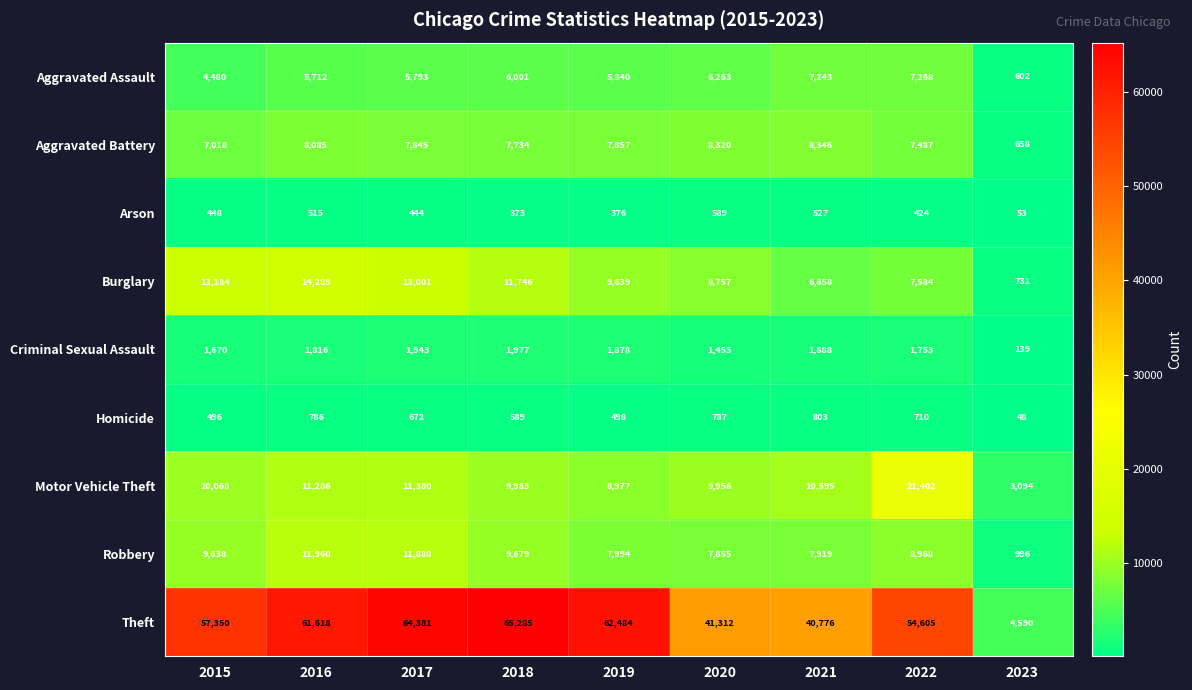

List the series in order of their peak value, lowest first.

Arson, Homicide, Criminal Sexual Assault, Aggravated Assault, Aggravated Battery, Robbery, Burglary, Motor Vehicle Theft, Theft